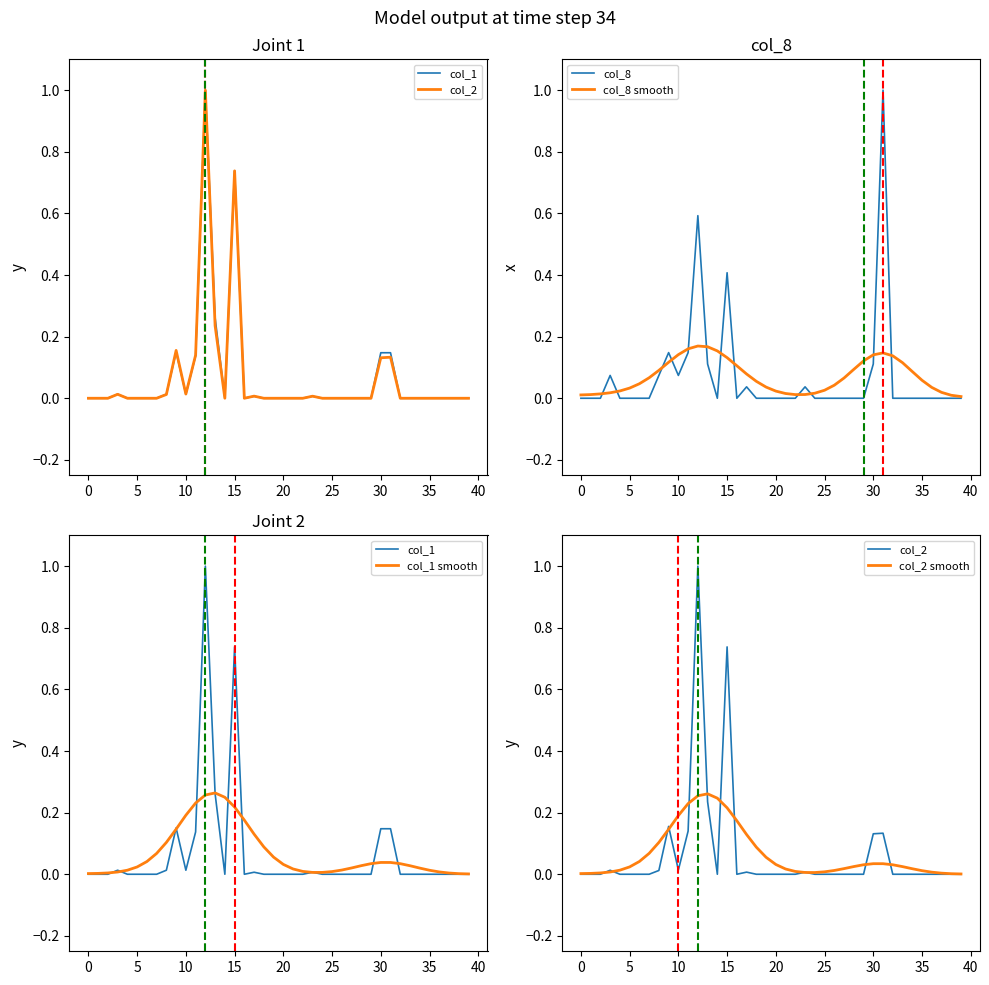

What is the sum of all col_1 smooth values?

2.6